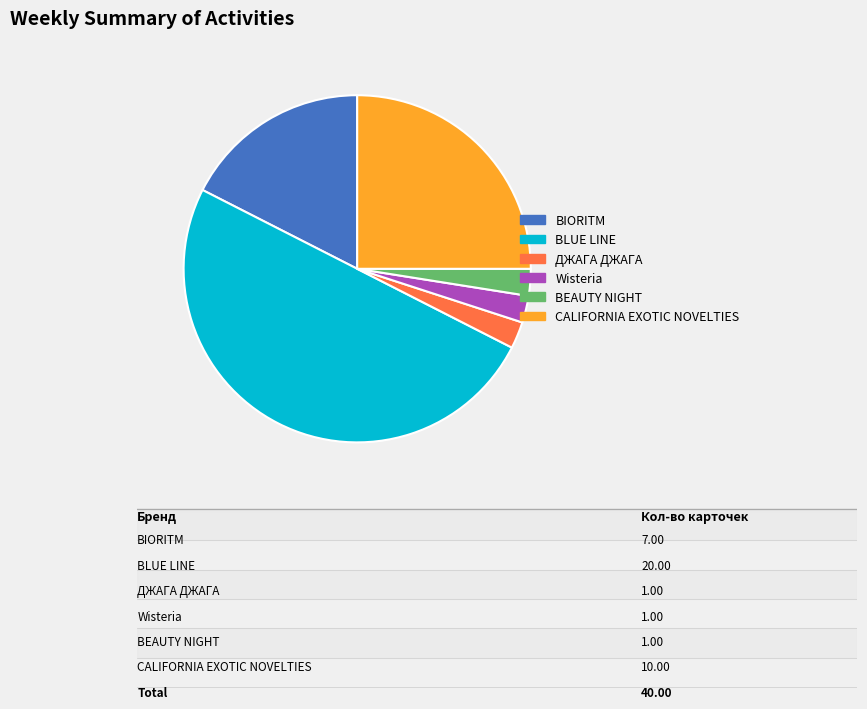

Which category has the biggest portion of the pie?

BLUE LINE